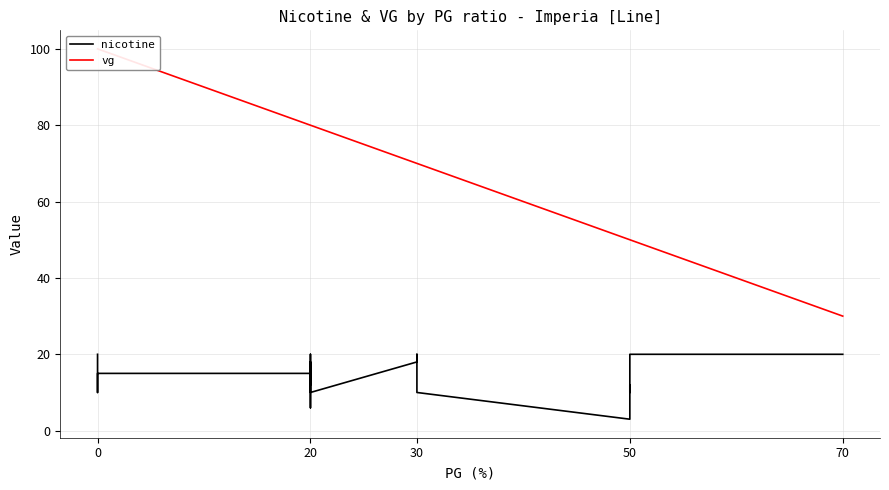

Count the vg values in the range 50 to 80.

13